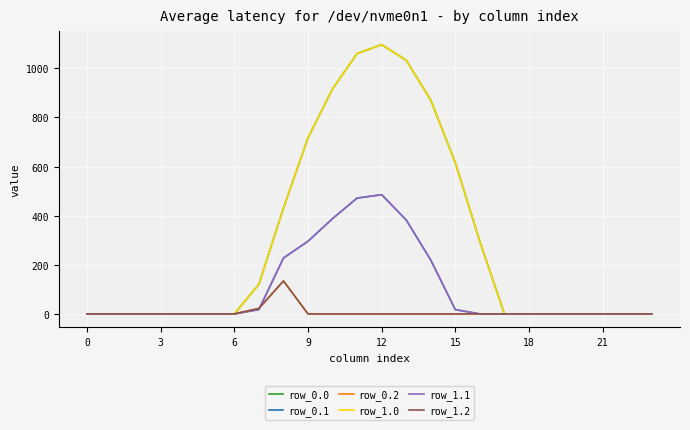

What is the label of the 13th point from the left?

12